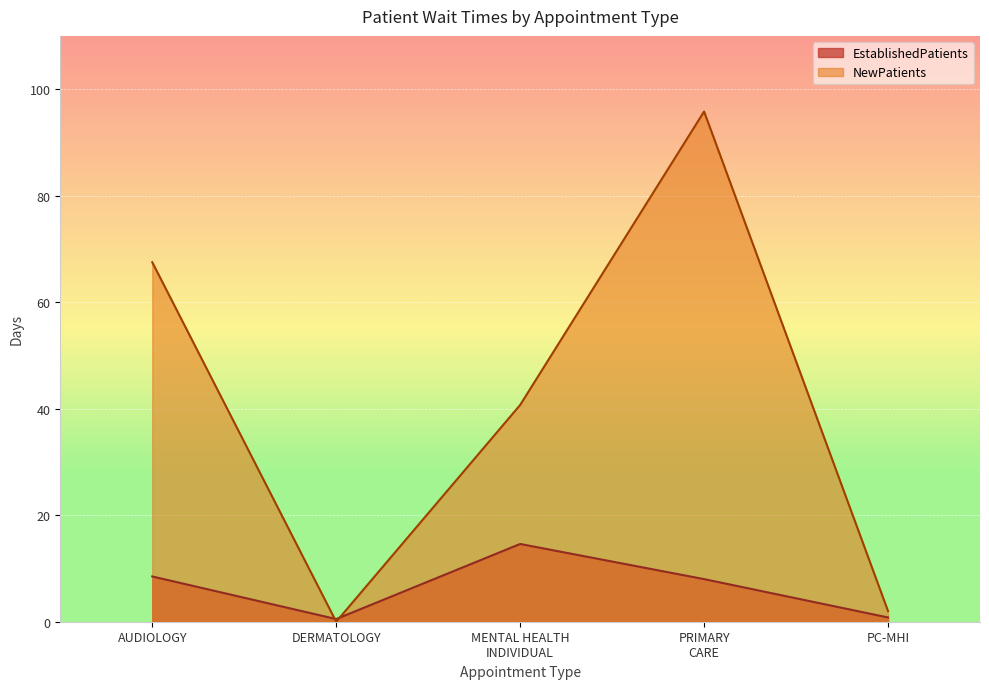

At DERMATOLOGY, list the series in order from largest to smallest.

EstablishedPatients, NewPatients